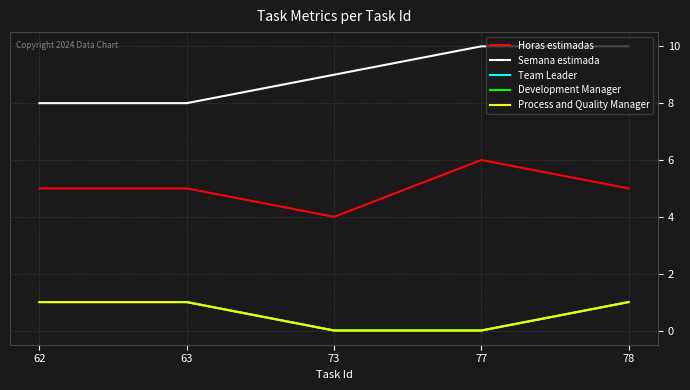

The value of Semana estimada at 73 is 2. True or false?

False